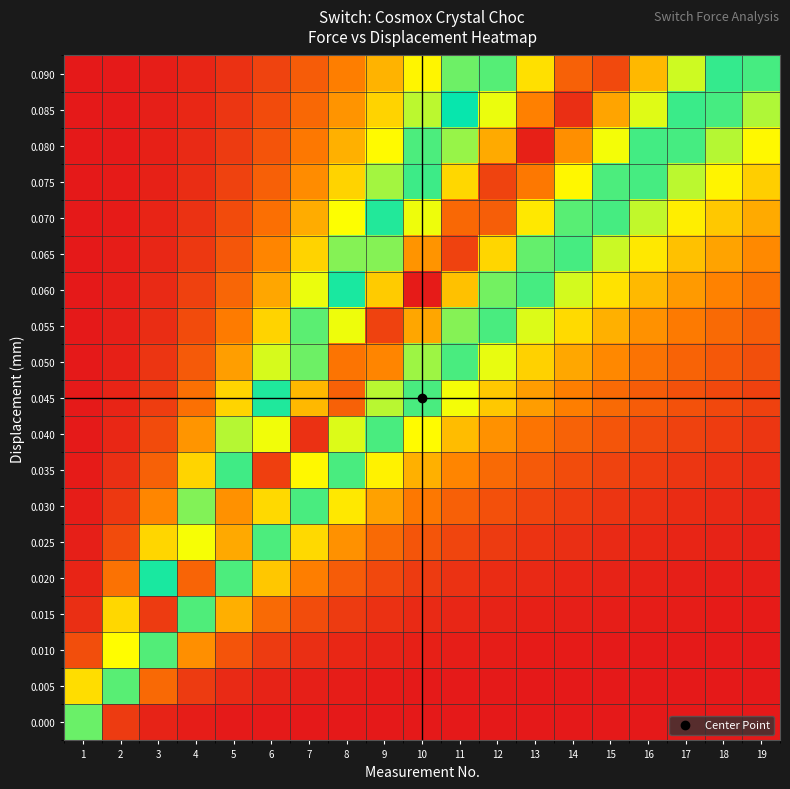

What is the total value across all series at 18?

2.8